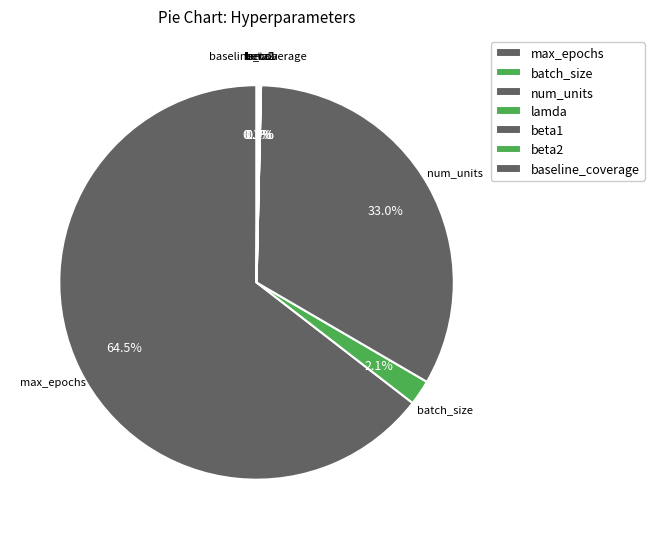

What is the majority slice?

max_epochs